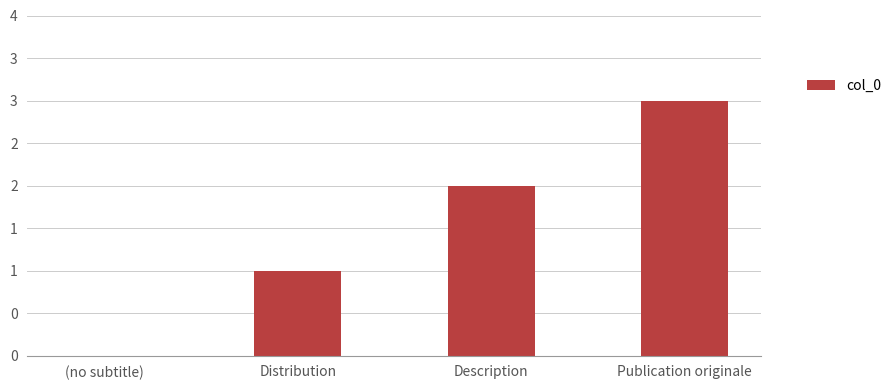

Which has a higher value, (no subtitle) or Description?

Description